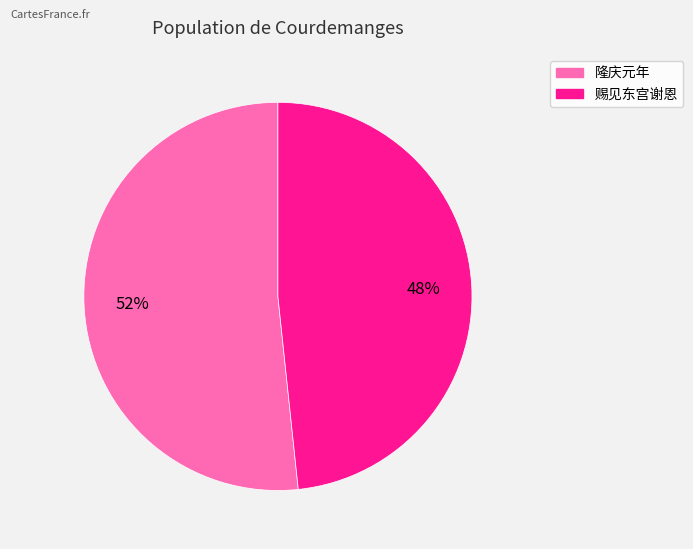

How many segments does this pie chart have?

2